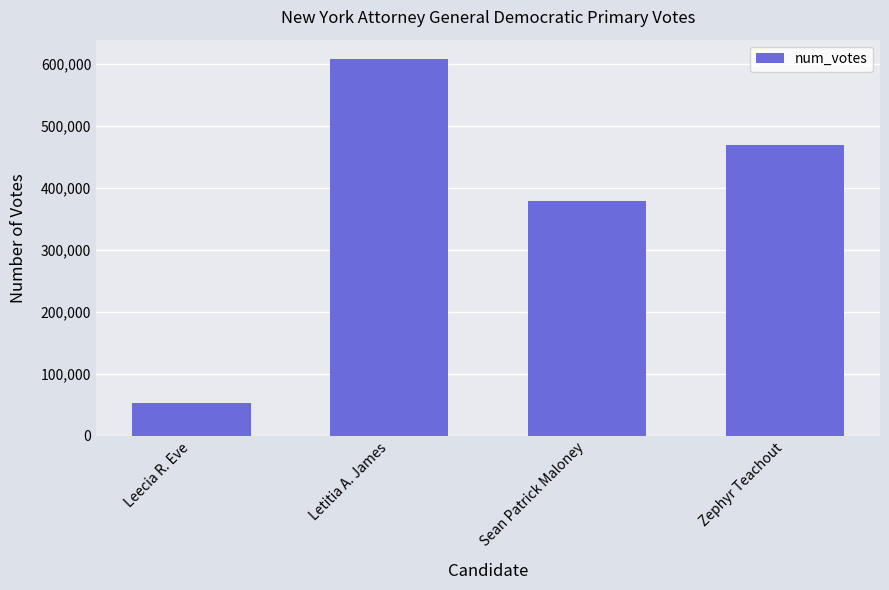

What is the maximum value shown in the chart?

608308